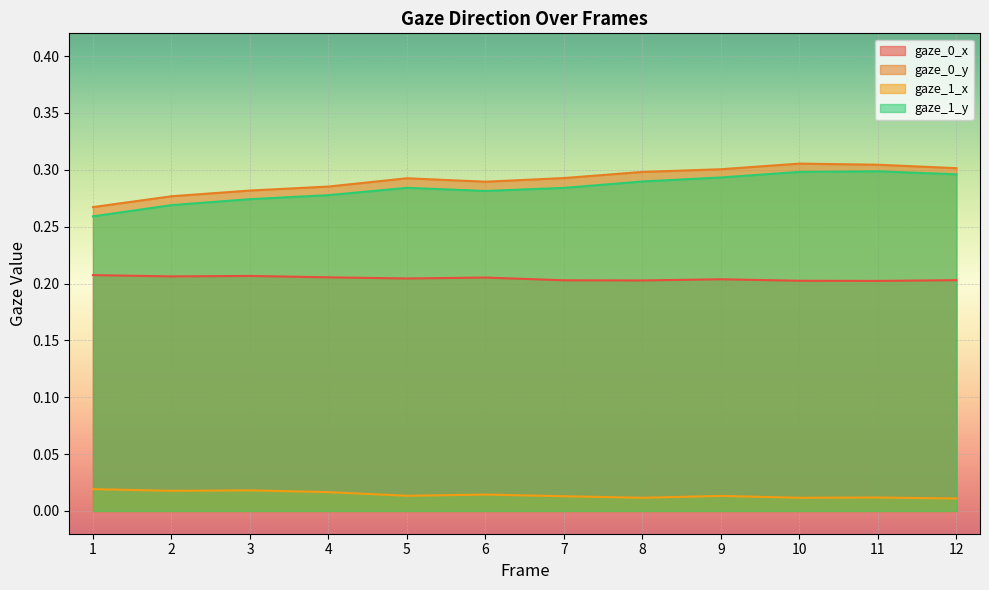

How many data points does each series have?

12